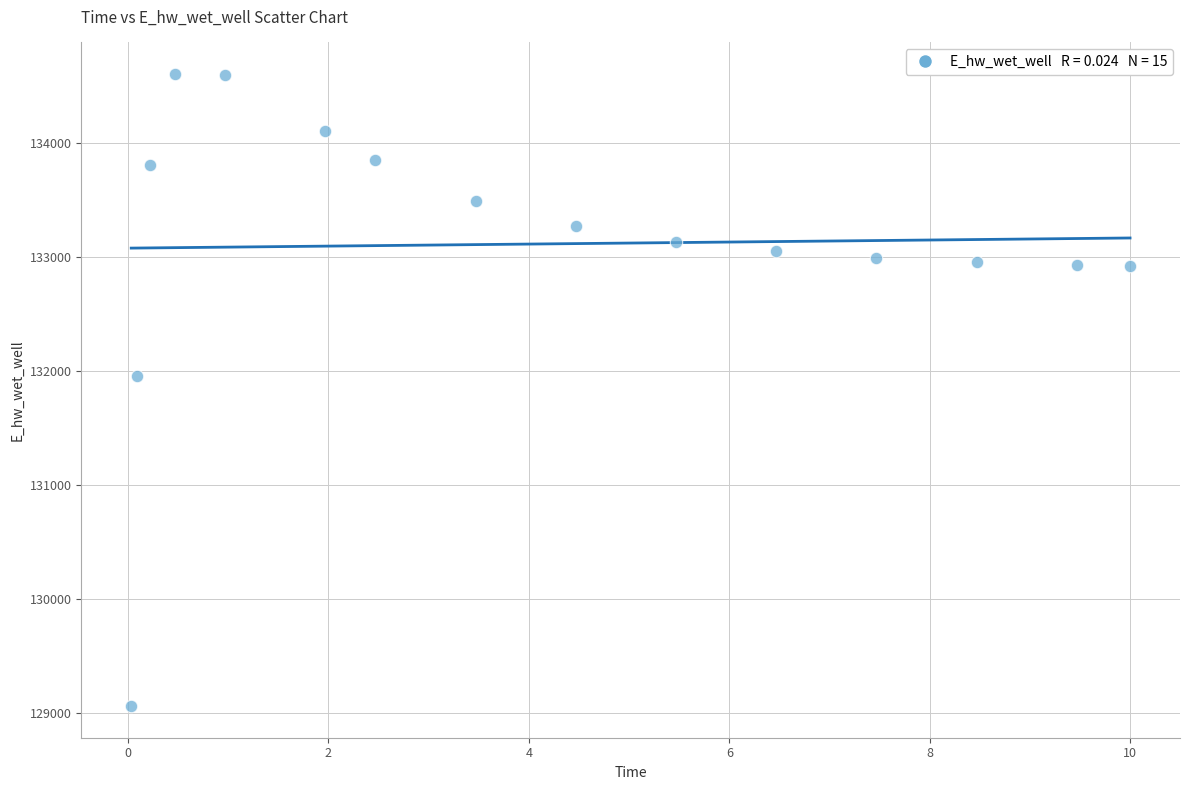

What is the range of Y values (max minus min)?

5545.9